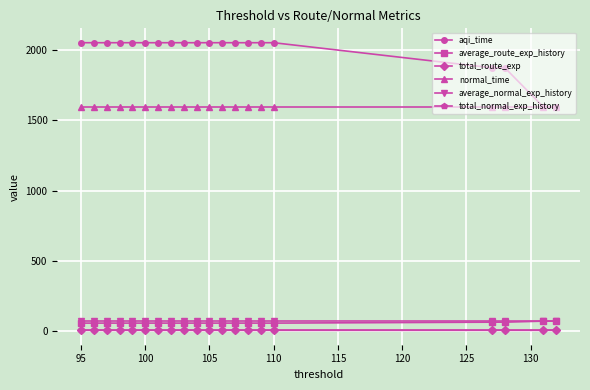

Which series has the widest spread of values?

aqi_time